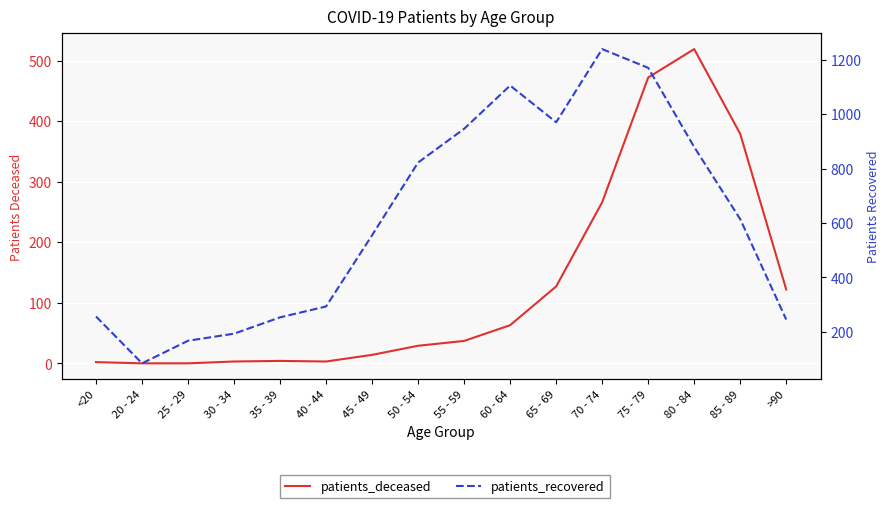

What is the total value across all series at 30 - 34?

196